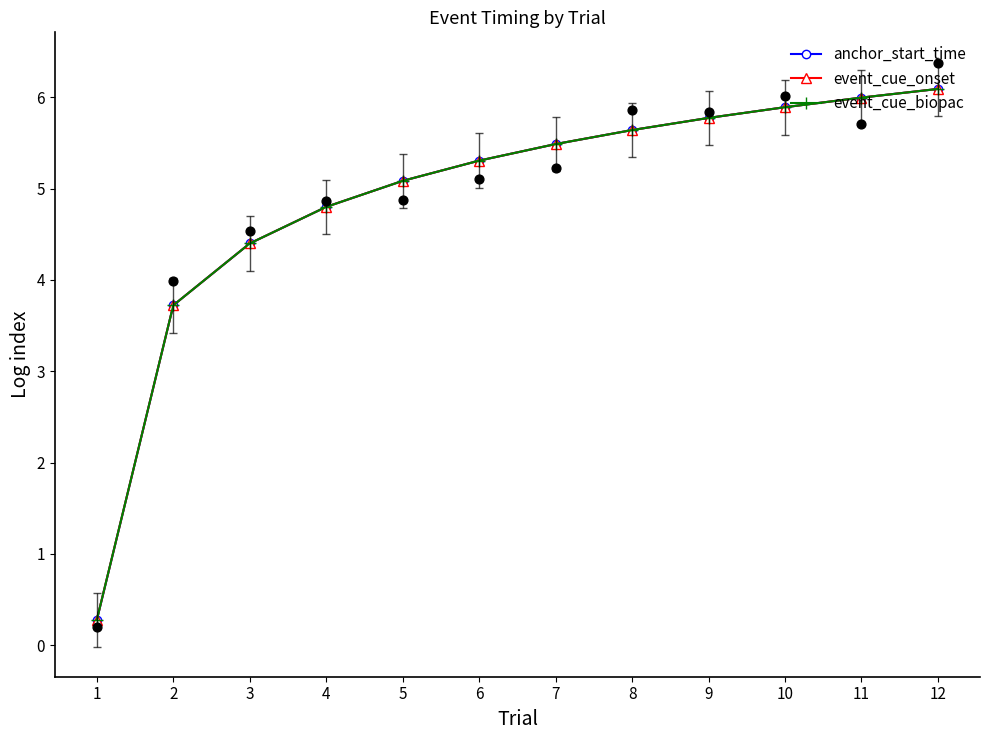

What is the total value across all series at 2?

11.2